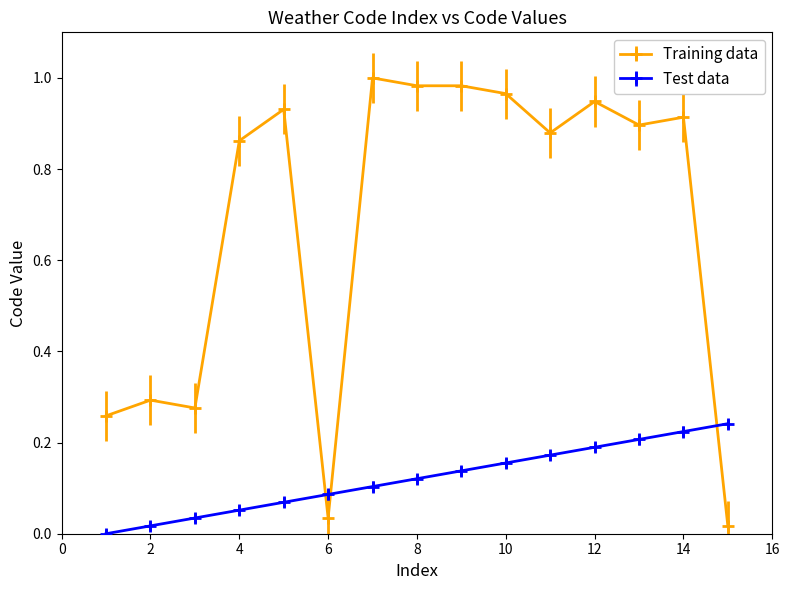

Does the chart have visible grid lines?

No